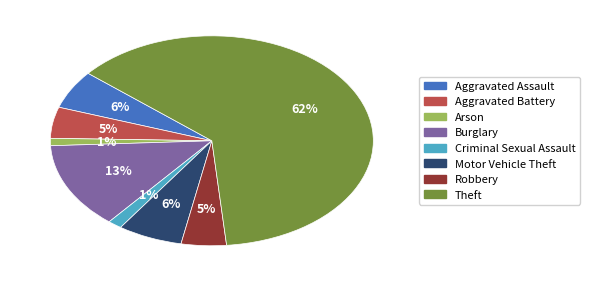

To the nearest percent, what is the average slice percentage?

12%